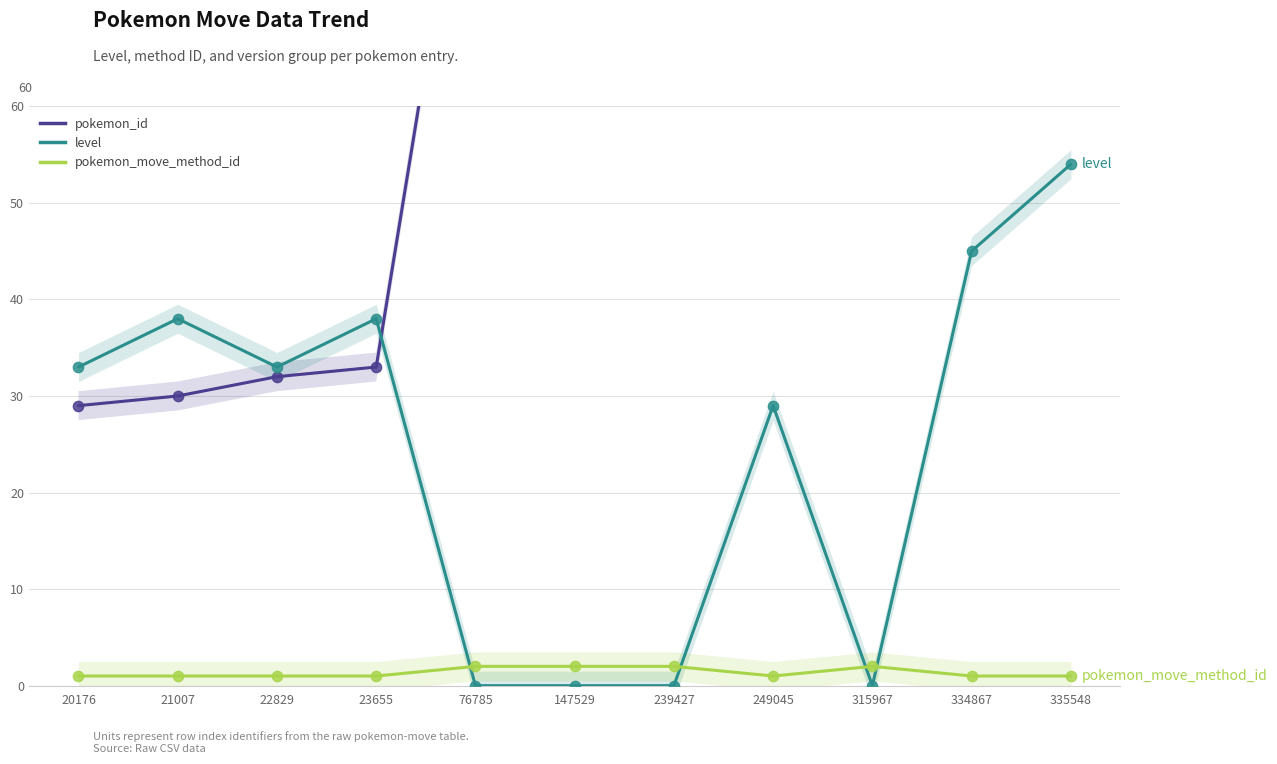

Which series reaches the minimum Y coordinate?

level